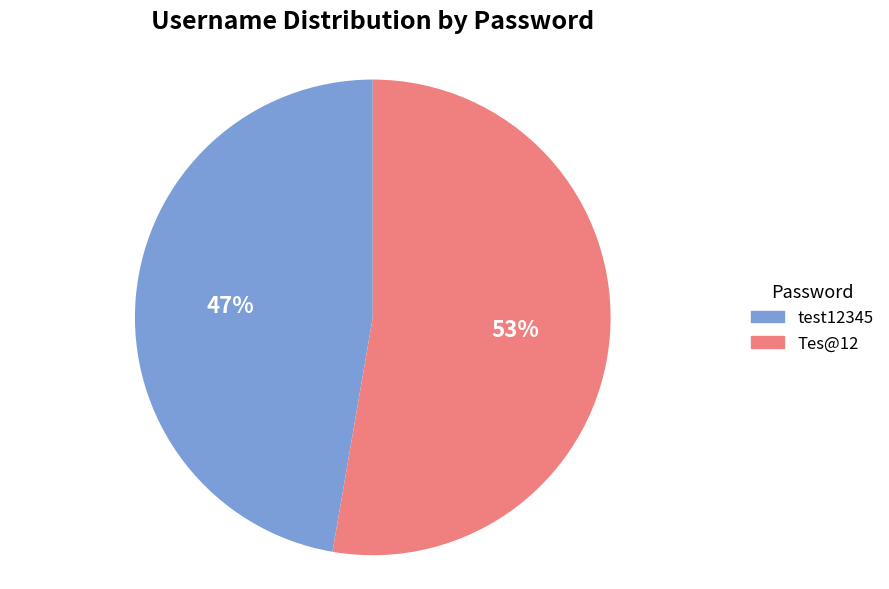

To the nearest percent, what is the average slice percentage?

50%